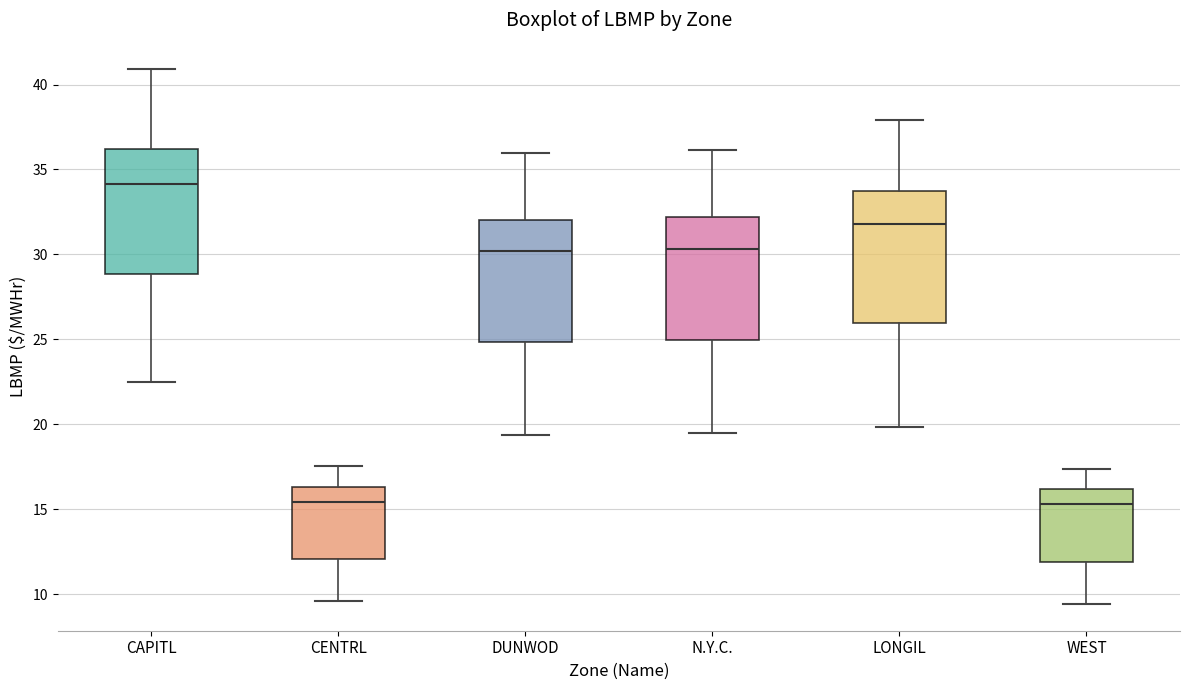

Where is the lower edge of the box for DUNWOD on the y-axis? The values are not printed on the chart, so give them approximately, as read against the axis.

25.0